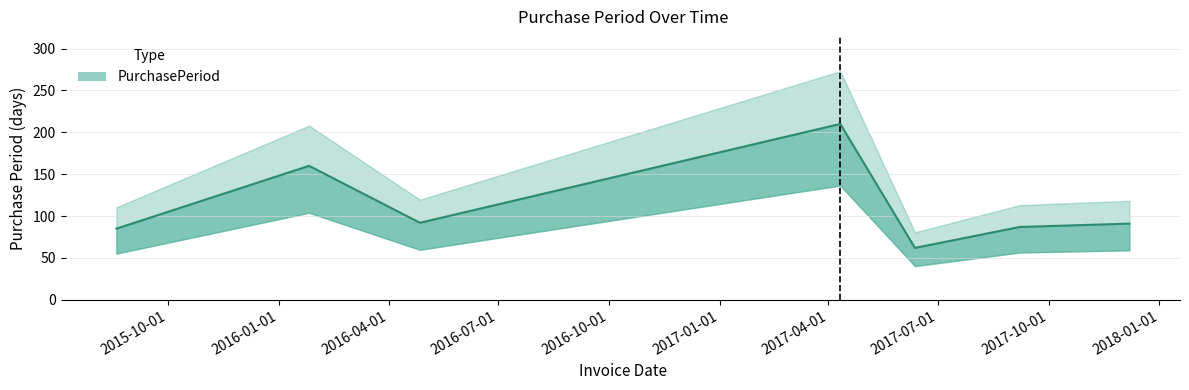

How many interior local peaks (higher than both neighbors) does the data have?

2